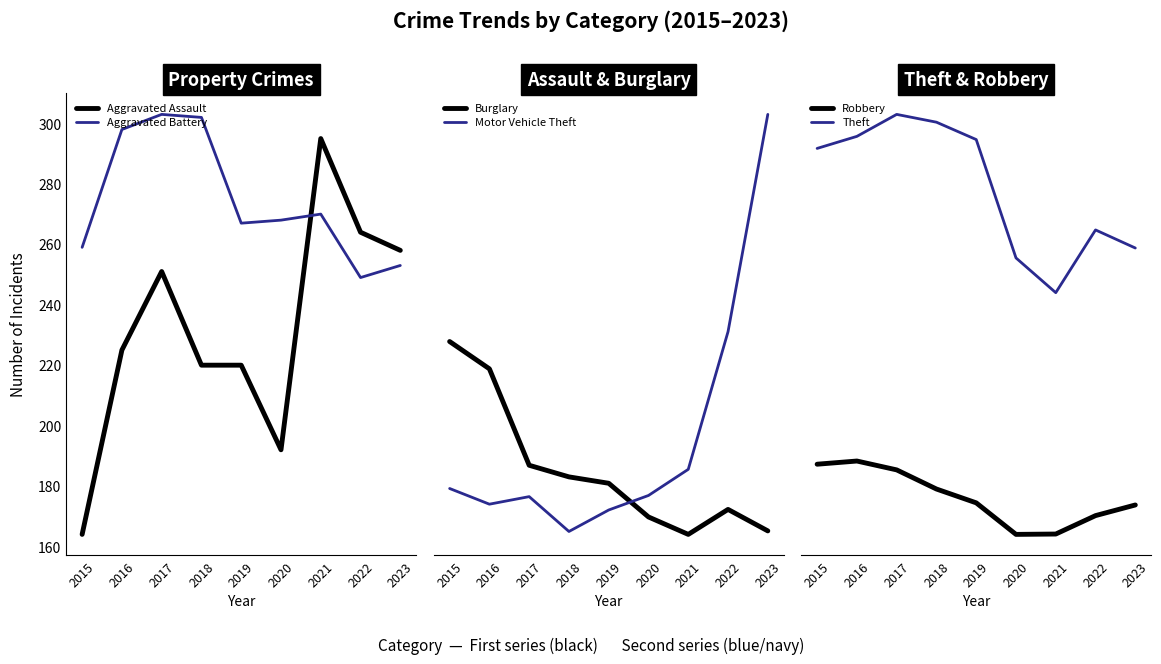

How many categories are shown in the chart?

9